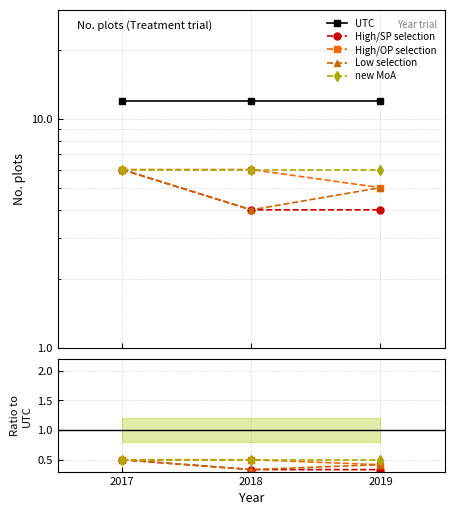

At 2017, list the series in order from smallest to largest.

High/SP selection, High/OP selection, Low selection, new MoA, UTC